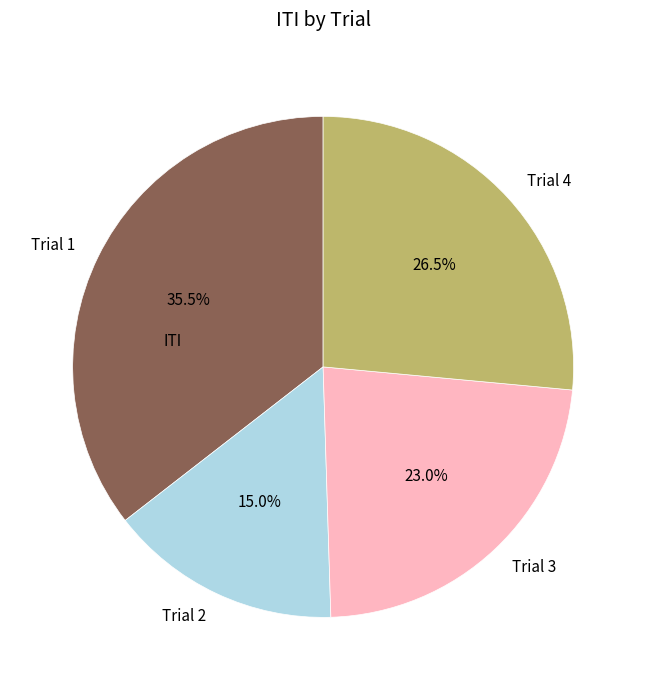

Rank the categories by value from lowest to highest.

Trial 2, Trial 3, Trial 4, Trial 1